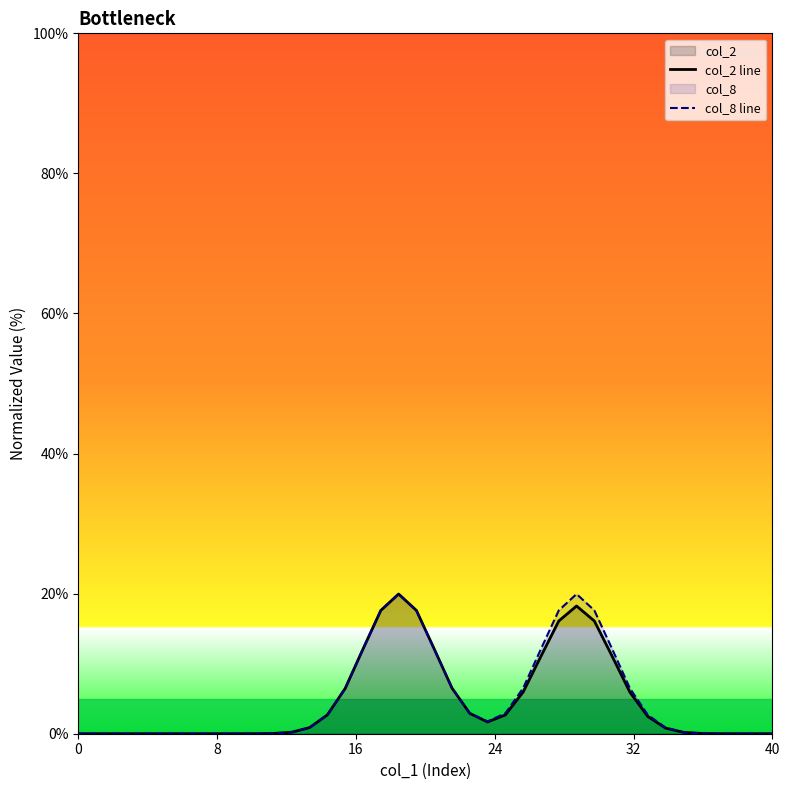

Which series has the largest range (max minus min)?

col_2 line